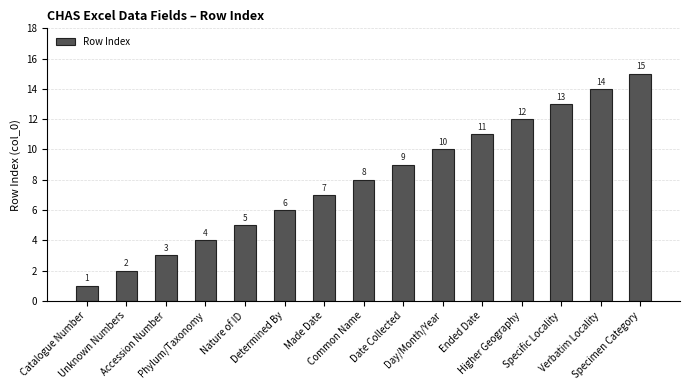

What is the label of the 6th bar from the left?

Determined By